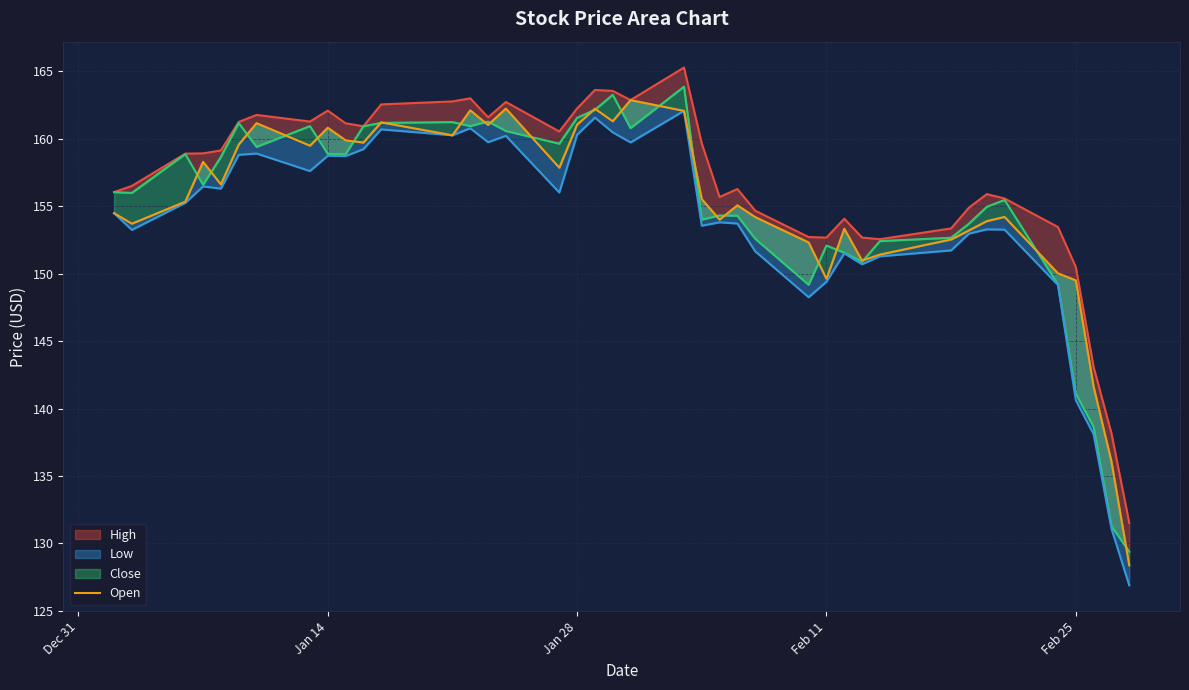

True or false: Open has more than 0 interior local peaks.

True